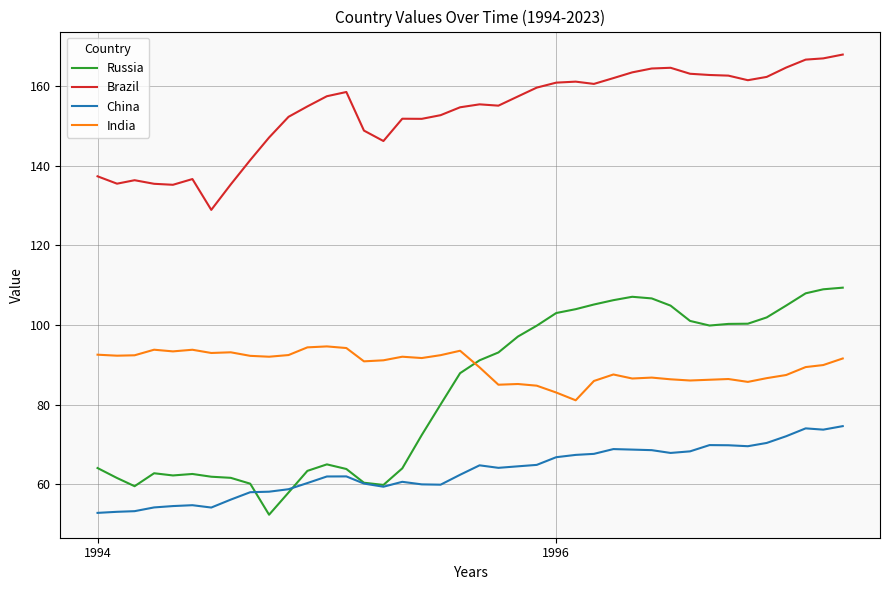

True or false: Brazil and India cross at least once.

False